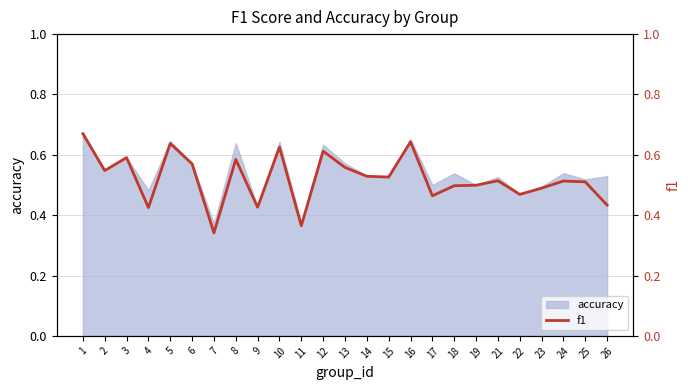

What is the minimum value shown in the chart?

0.3